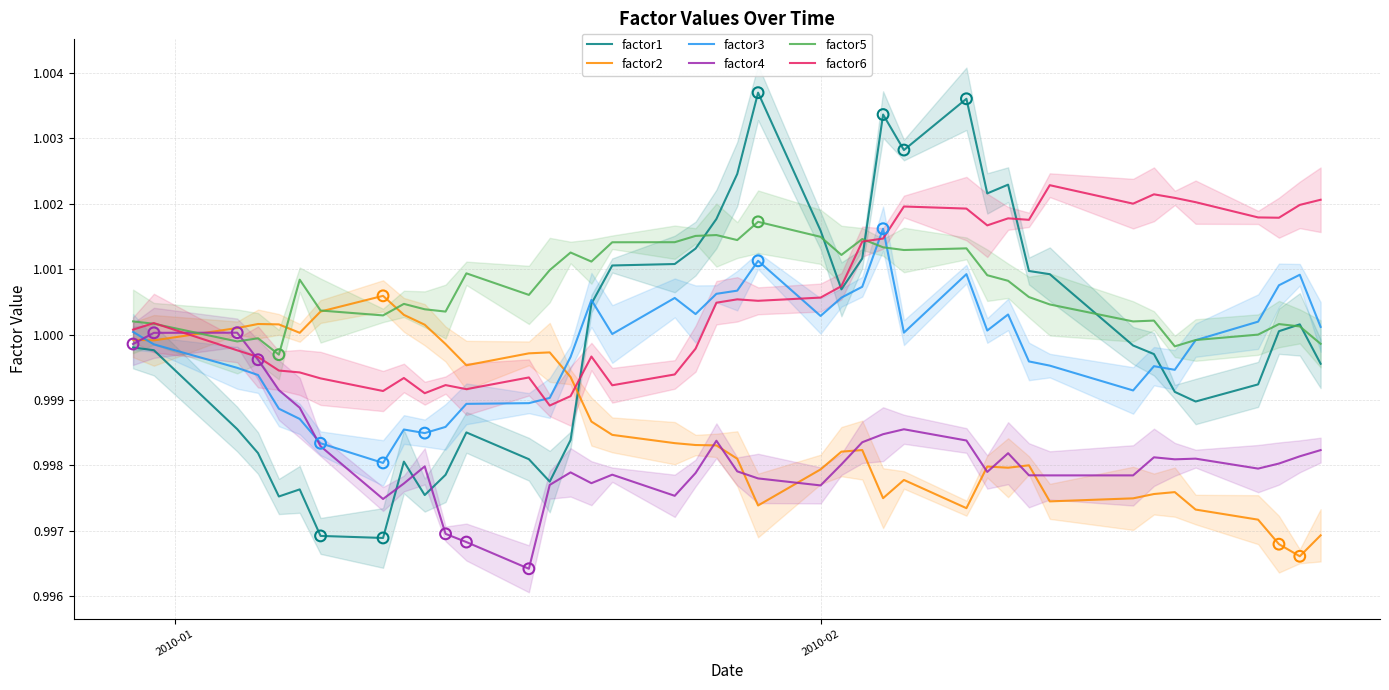

At which category is the sum across all series the highest?

25